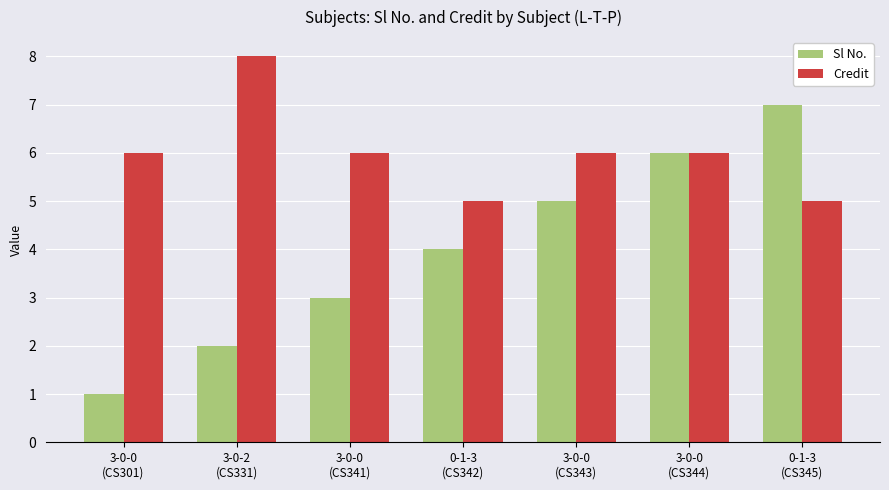

Reading left to right, transcribe all the data shown in this chart.

Sl No.: 1	2	3	4	5	6	7
Credit: 6	8	6	5	6	6	5